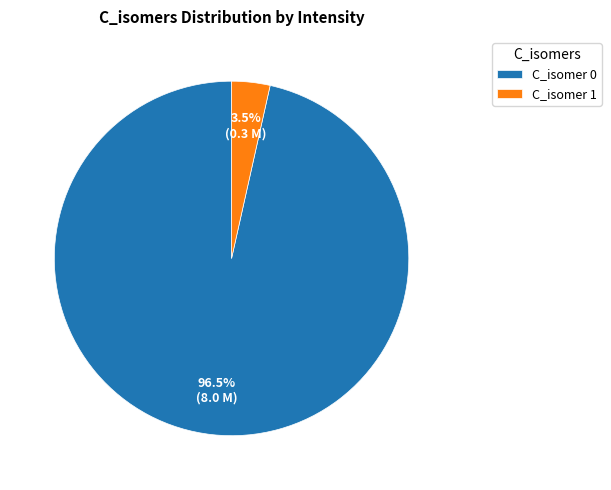

To the nearest percent, what is the average slice percentage?

50%